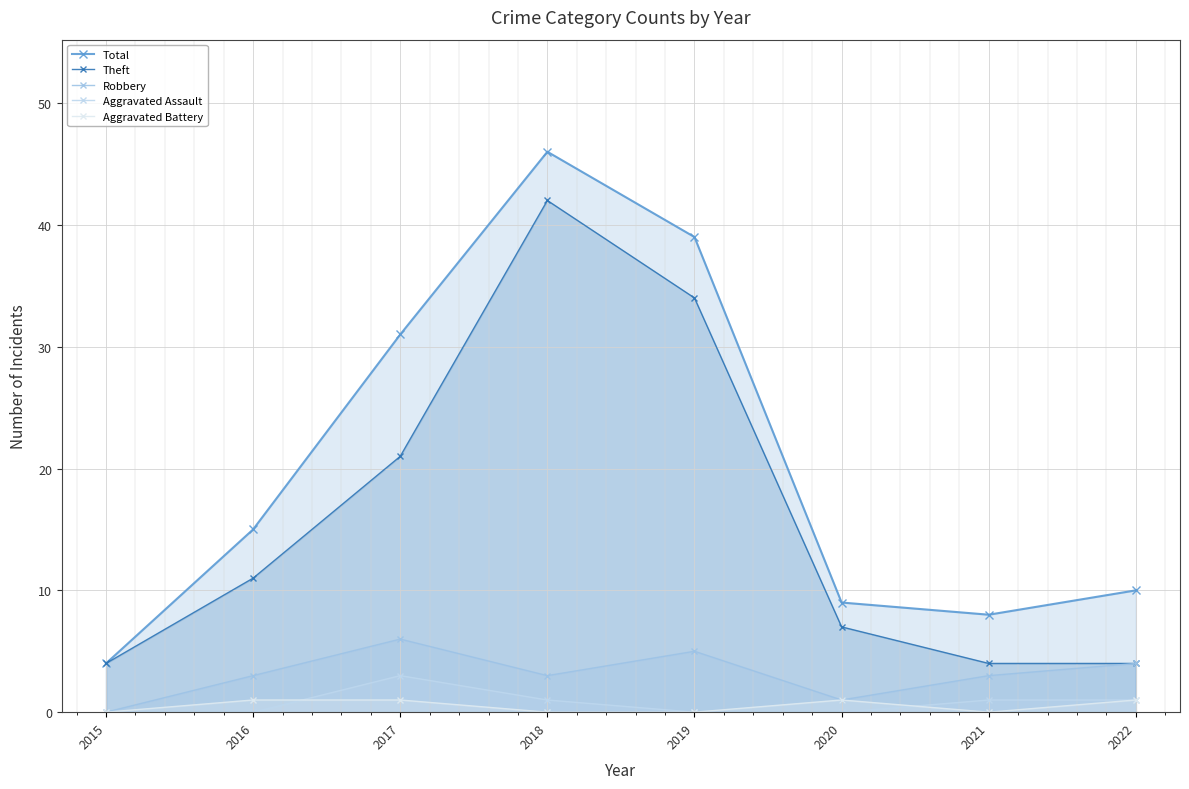

Where do Aggravated Battery and Aggravated Assault first cross each other?

2016 and 2017